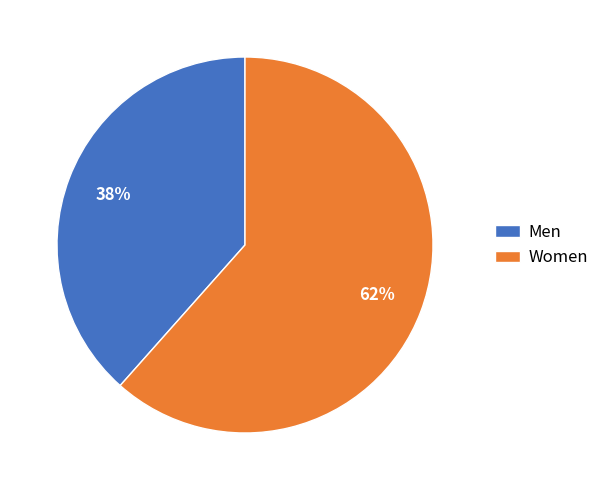

Combined, do Women and Men account for over 50%?

Yes